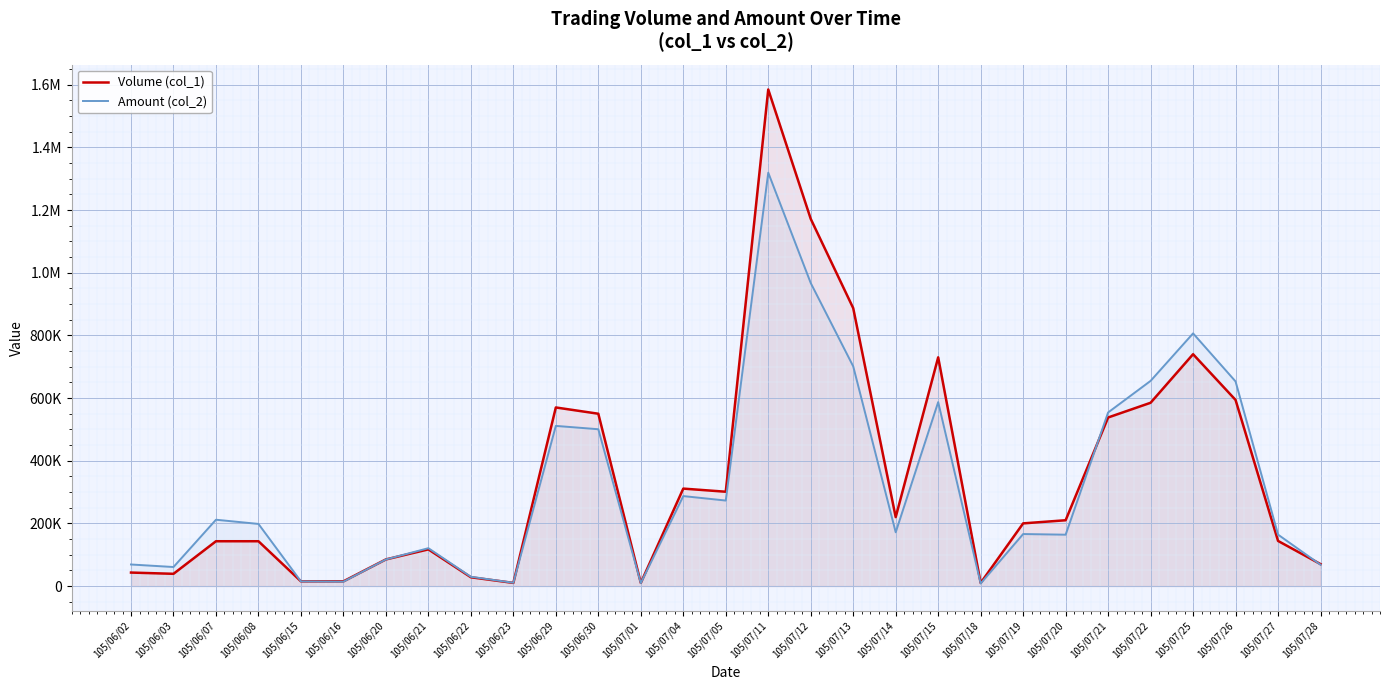

What is the difference between the Amount (col_2) values at 105/06/07 and 105/06/21?

90780